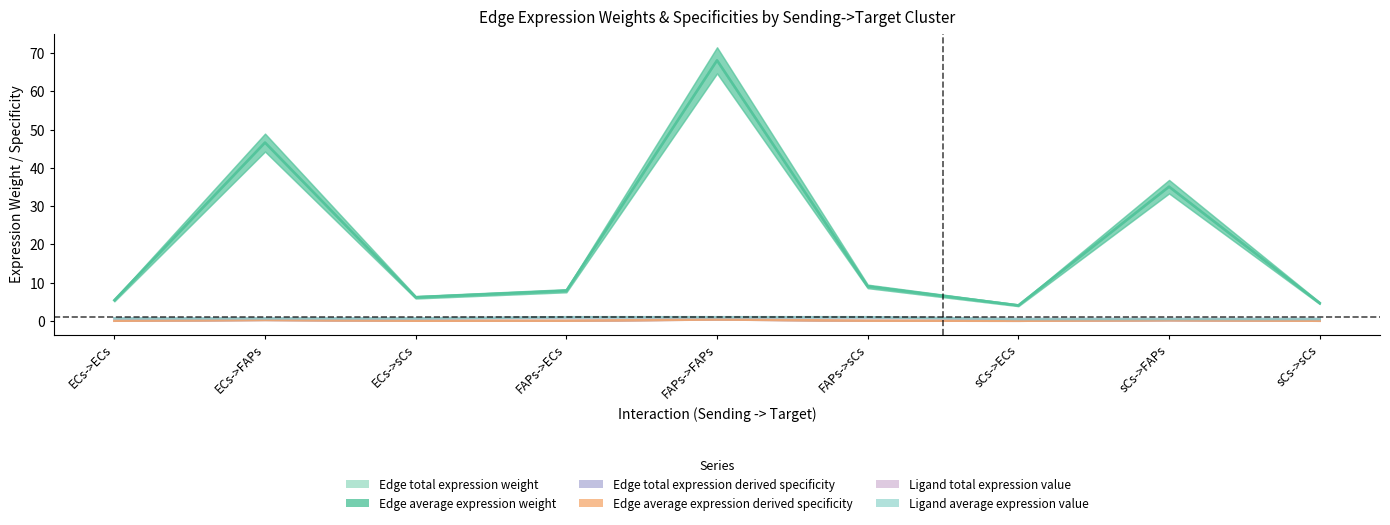

Which label corresponds to the largest value in the chart?

FAPs->FAPs